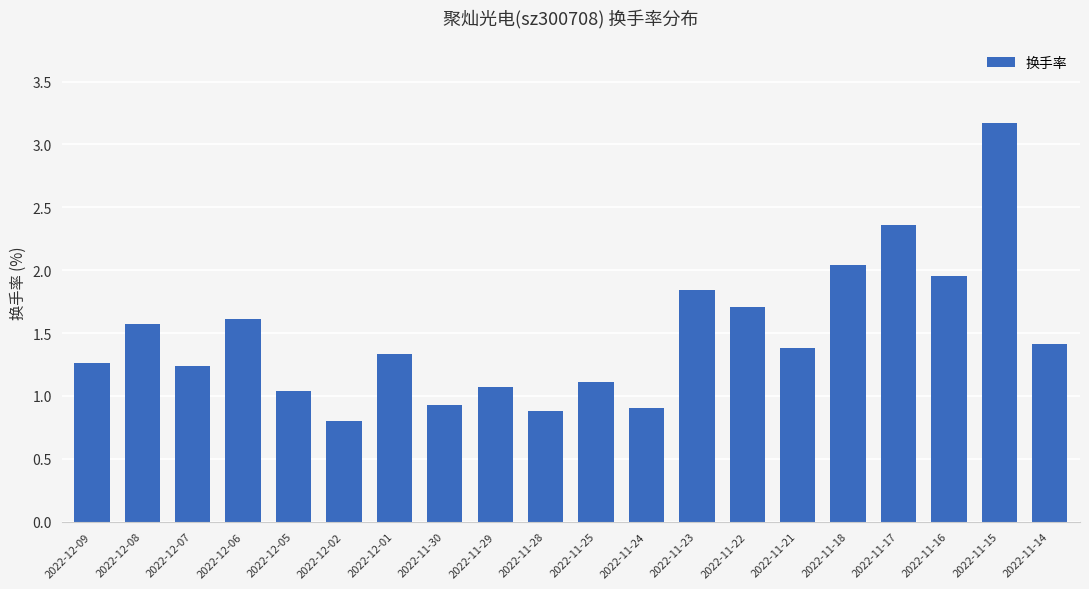

At which label does the data first exceed 1?

2022-12-09